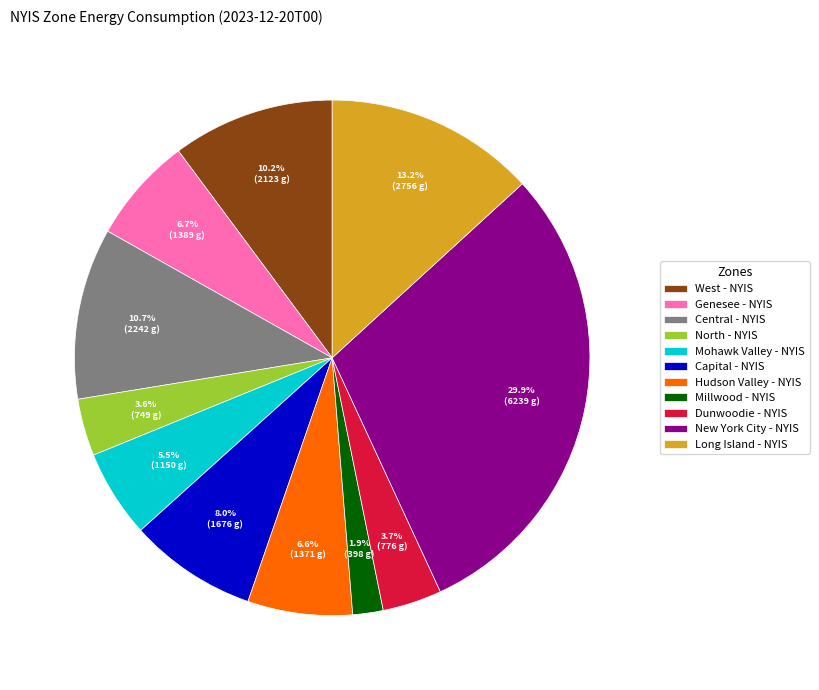

Is the sum of Dunwoodie - NYIS and Genesee - NYIS greater than half?

No